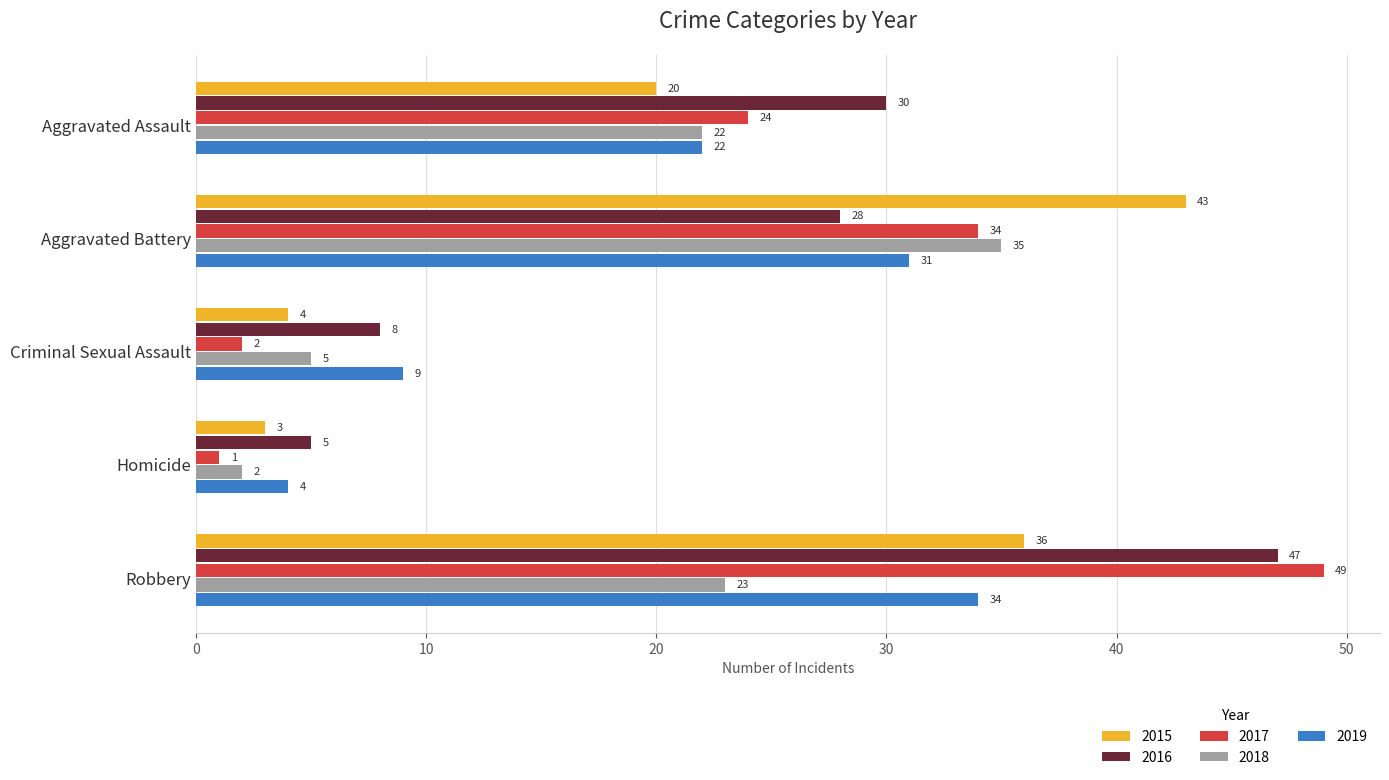

What is the total value across all series at Homicide?

15